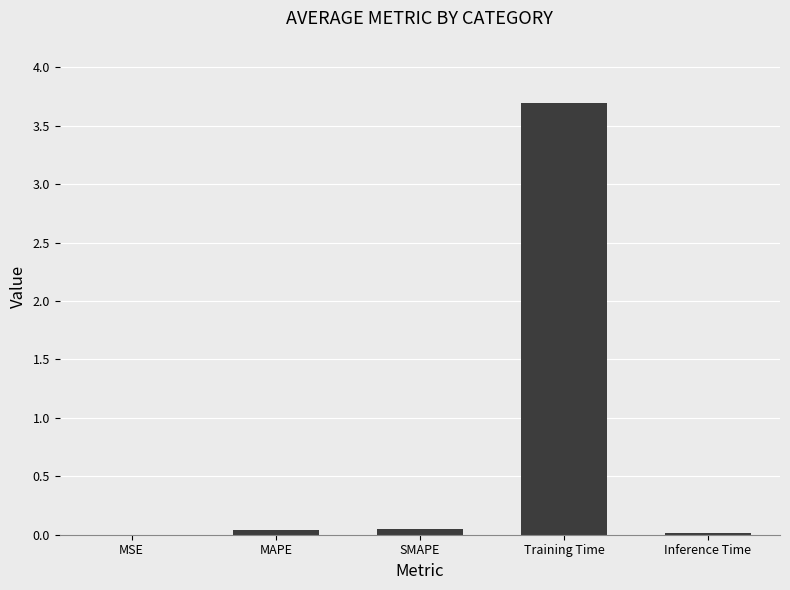

How many categories are shown in the chart?

5